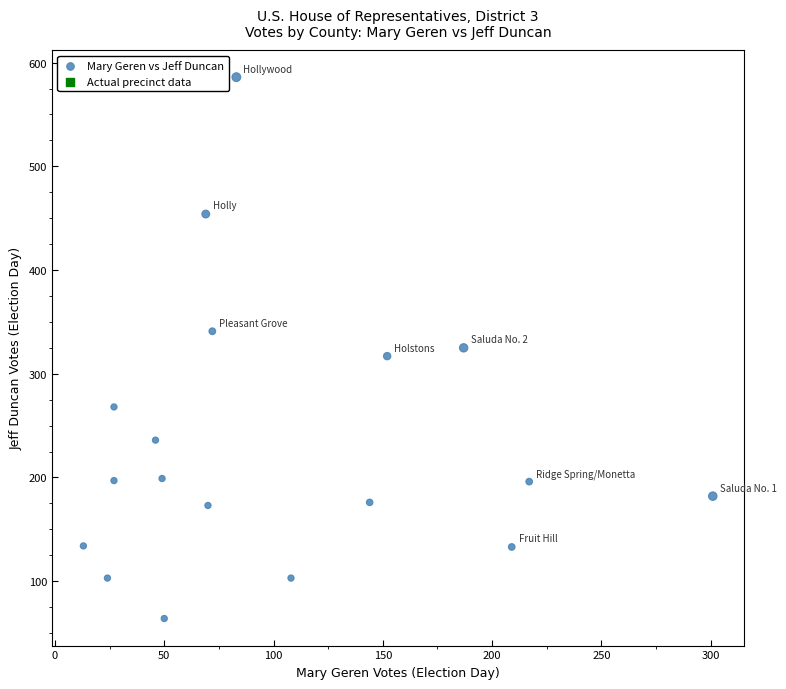

What is the range of X values (max minus min)?

288